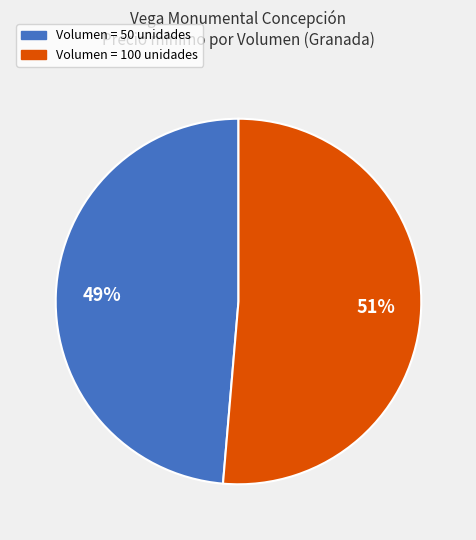

How many segments does this pie chart have?

2